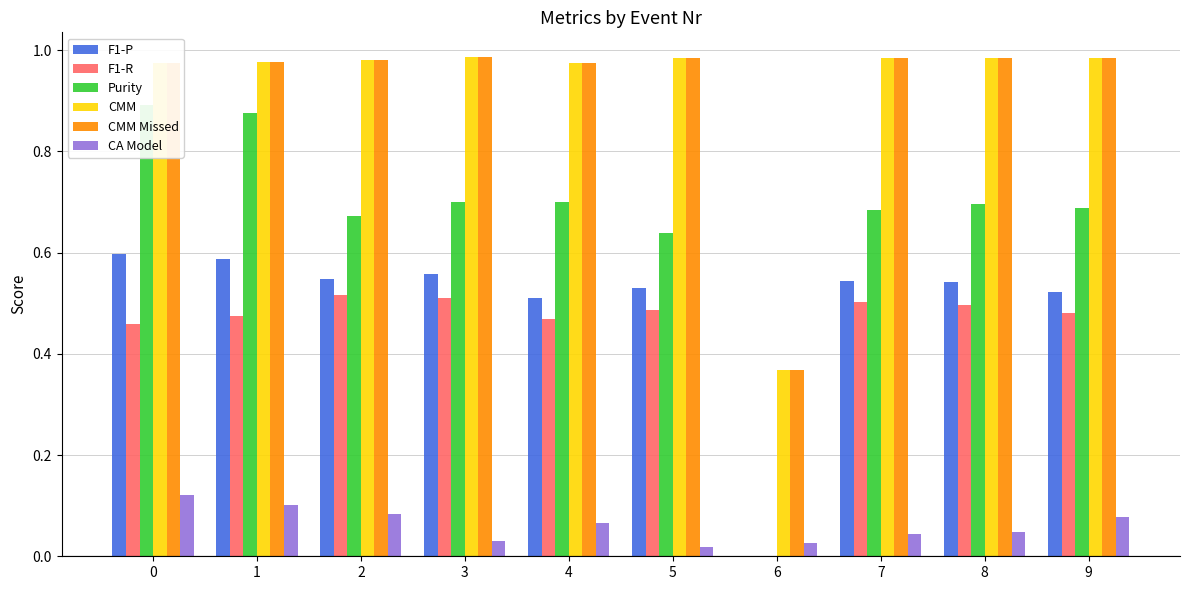

Is the value of F1-R at 6 greater than the value of CA Model at 1?

No